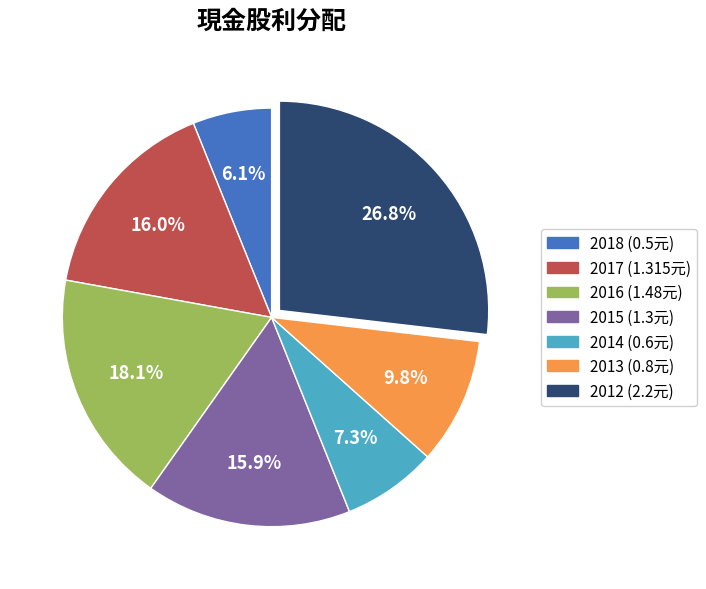

Combined, do 2013 and 2016 account for over 50%?

No